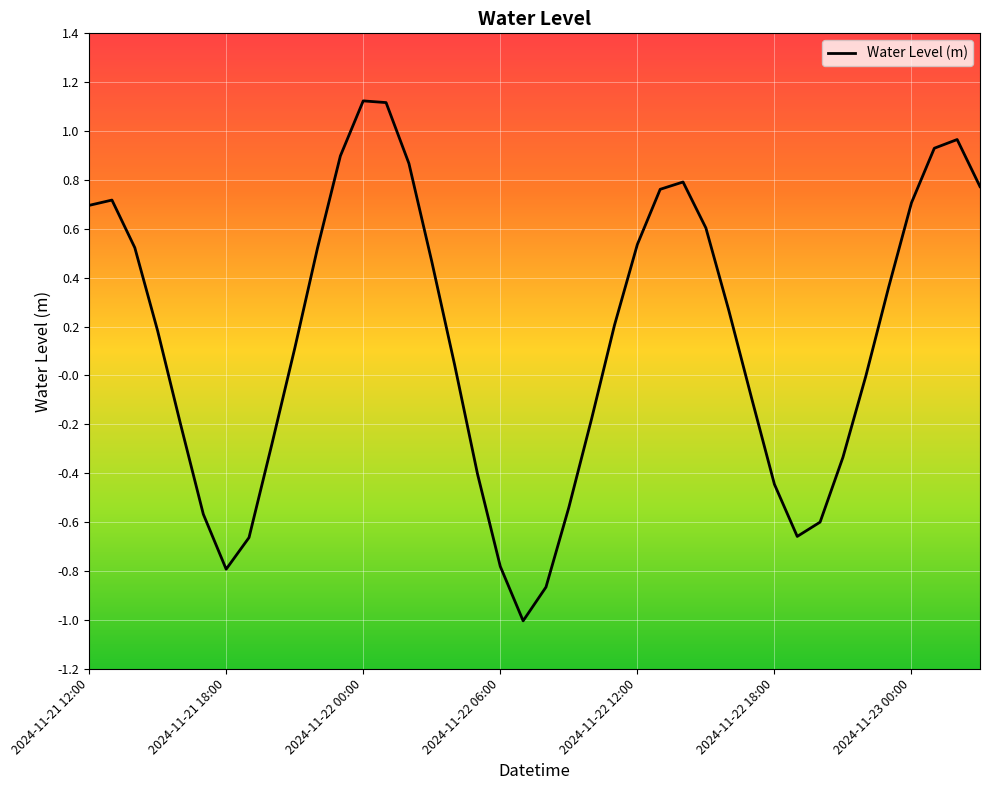

How many distinct data groups are displayed?

1